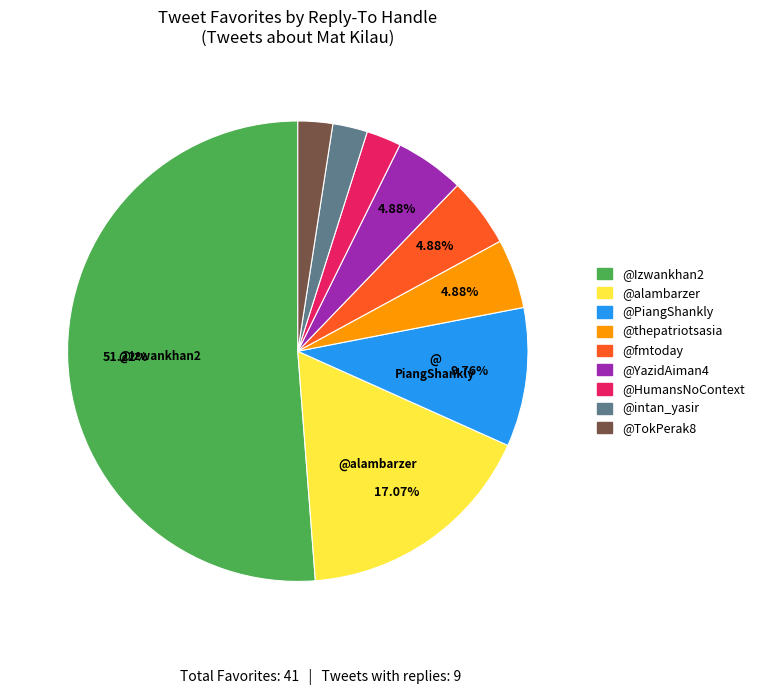

Does @alambarzer represent more than half of the total?

No